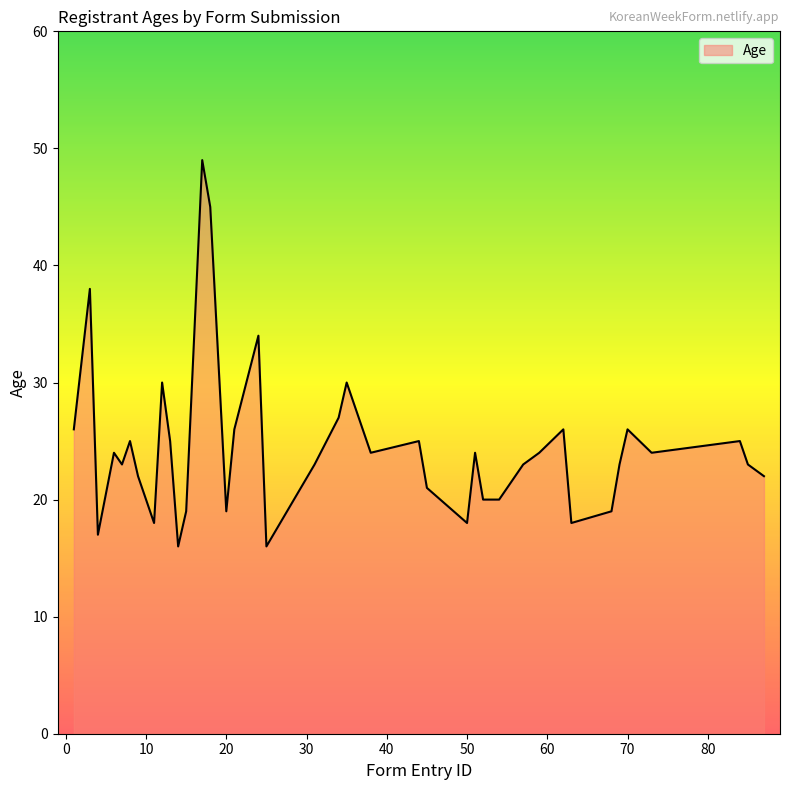

What is the difference between the maximum and minimum values?

33